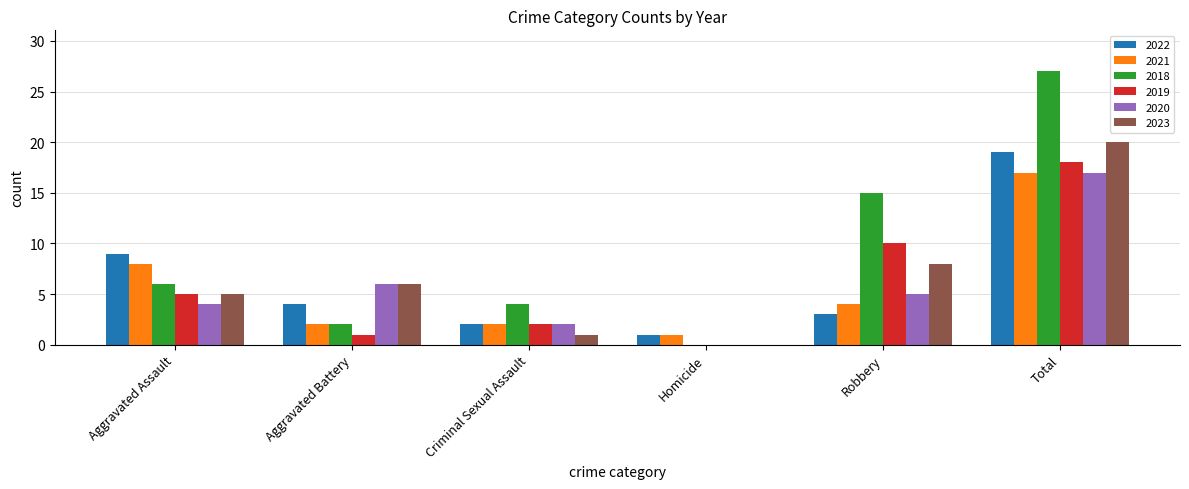

Count the number of categories in the chart.

6